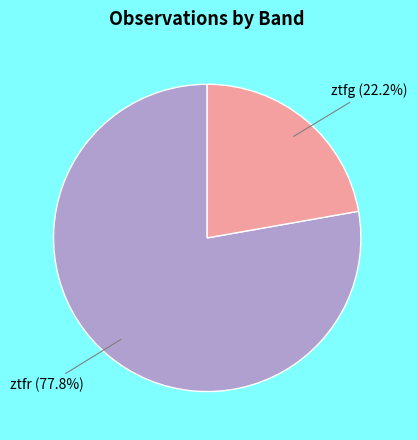

What is the ratio of the value at ztfr to the value at ztfg?

3.5